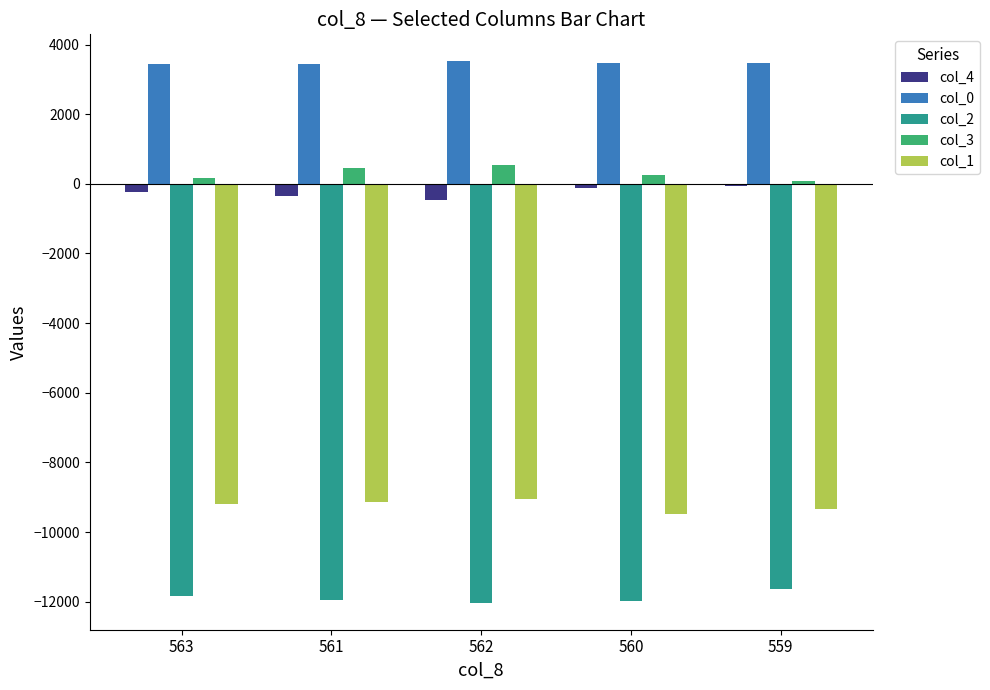

What is the minimum value for col_3?

76